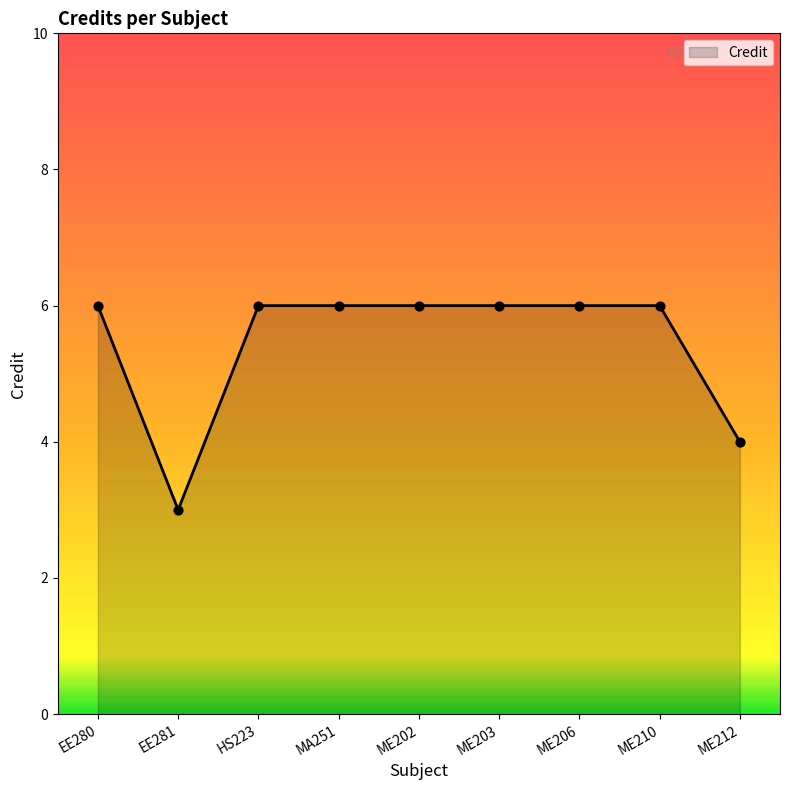

Approximately how many times larger is the value at ME203 compared to EE281?

2.0